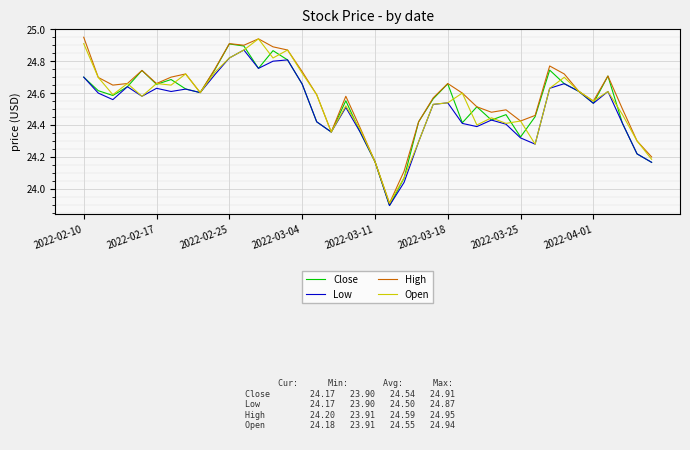

What is the minimum value for High?

23.9